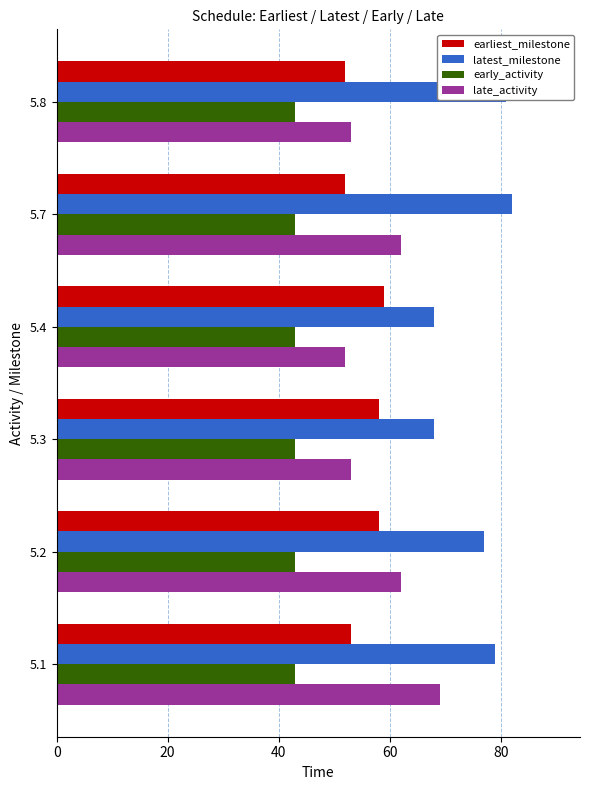

What is the difference between the maximum and minimum values in the earliest_milestone series?

7